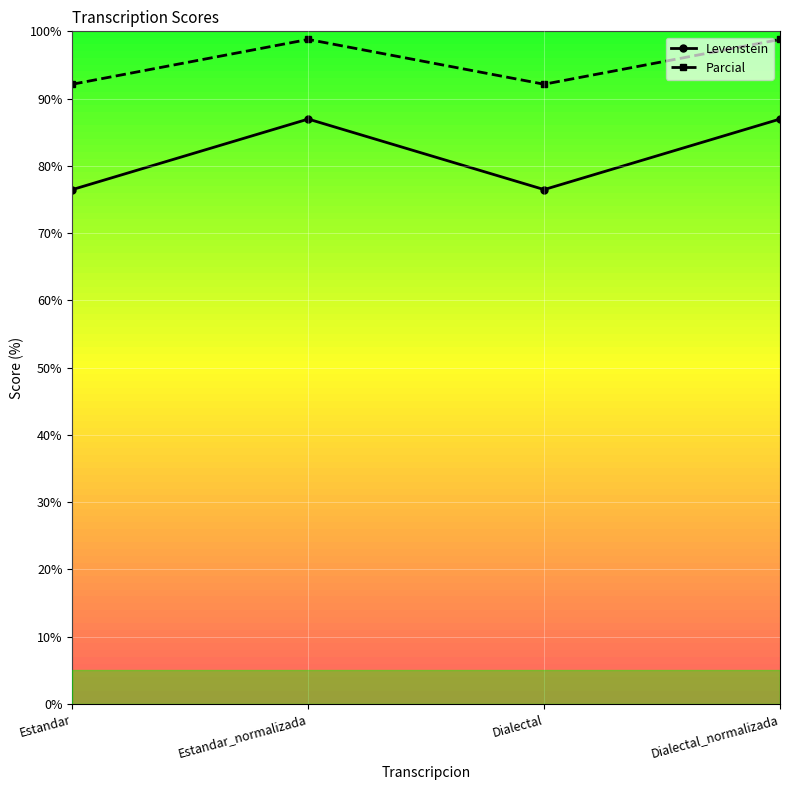

What is the approximate value of Levenstein at Dialectal_normalizada?

87.0